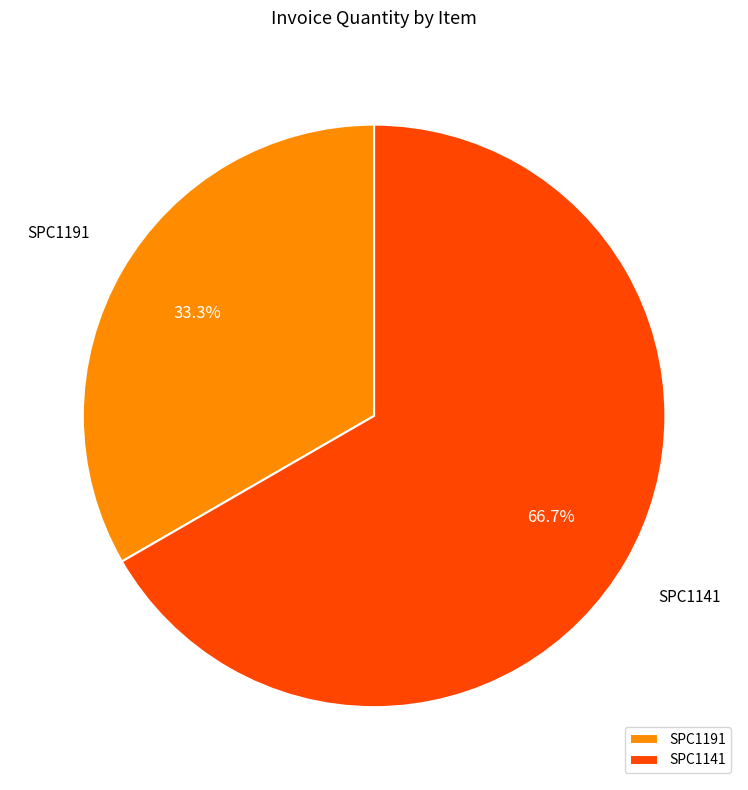

How many segments does this pie chart have?

2